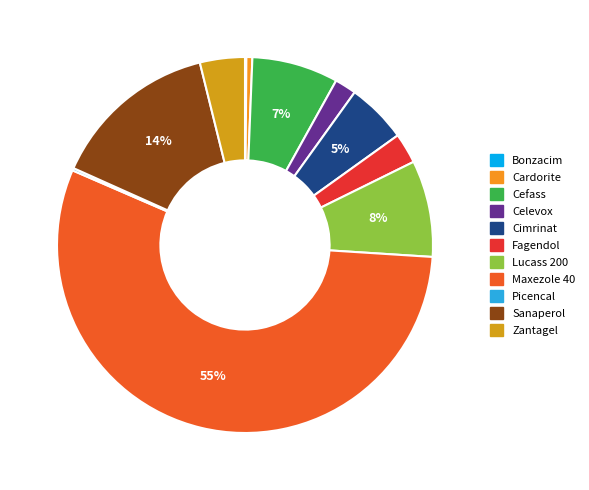

Which category has the biggest portion of the pie?

Maxezole 40